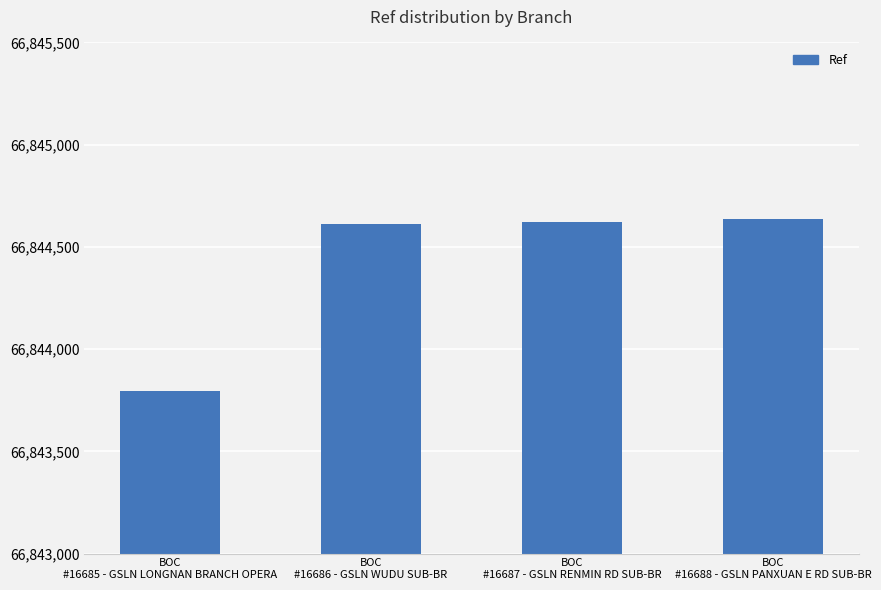

At which category does the chart reach its minimum across all series?

BOC
#16685 - GSLN LONGNAN BRANCH OPERA